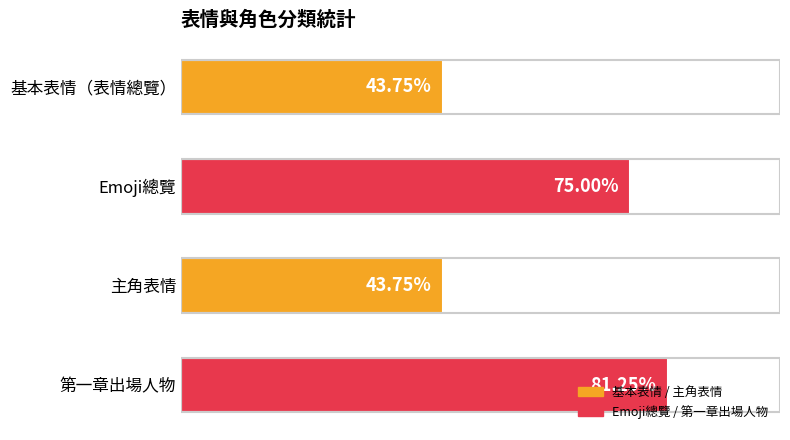

Are the bars horizontal?

Yes